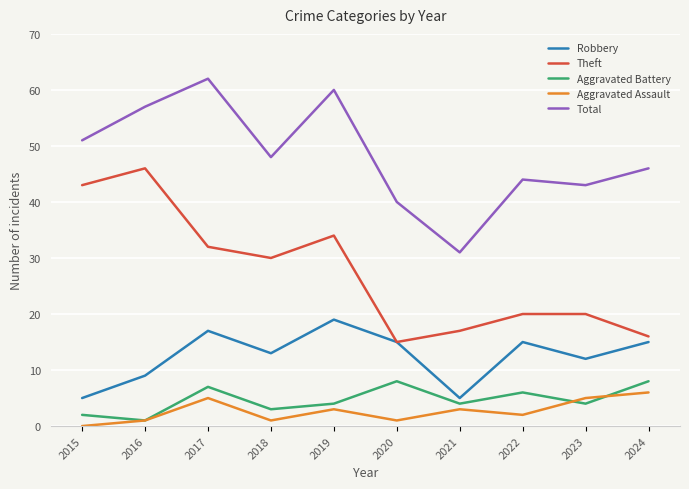

What is the sum of all Aggravated Battery values?

47